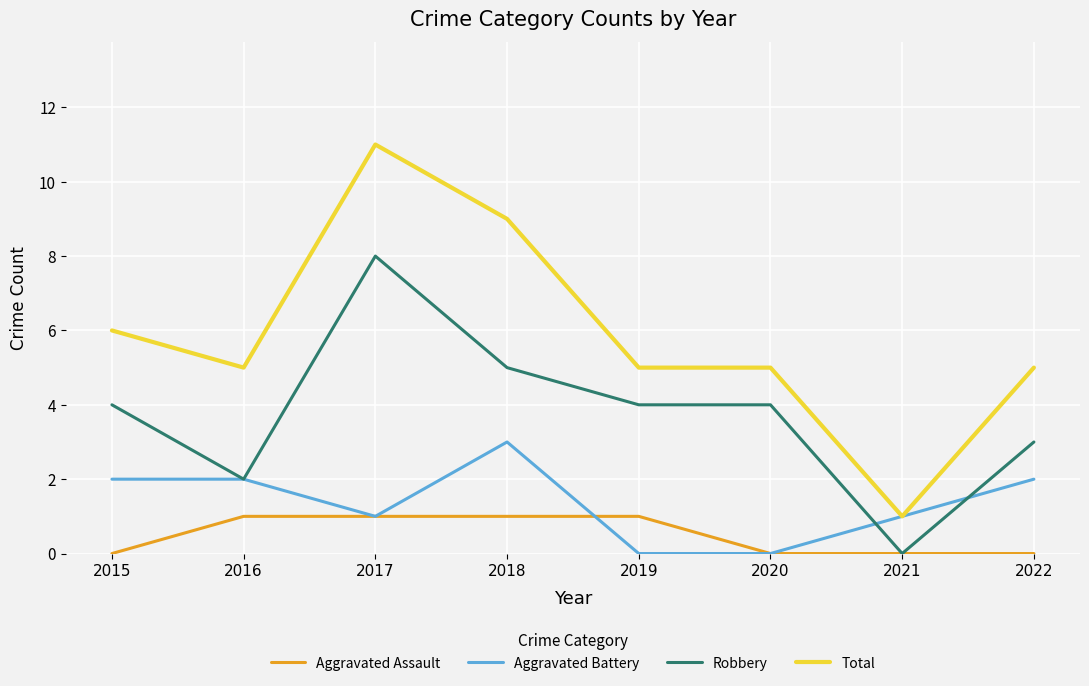

Rank the series by their maximum value, from lowest to highest.

Aggravated Assault, Aggravated Battery, Robbery, Total